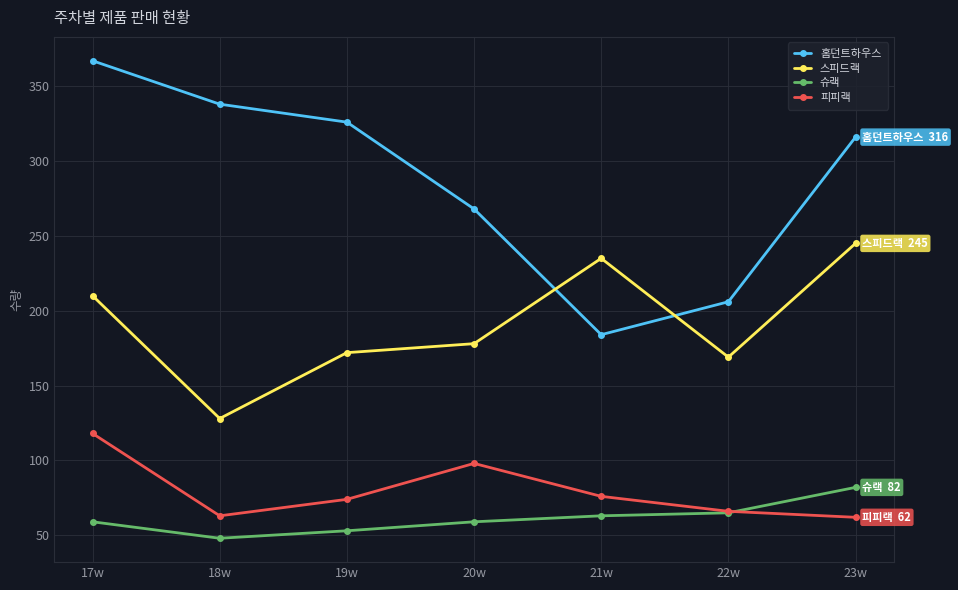

Which category has the lowest value across all series?

18w